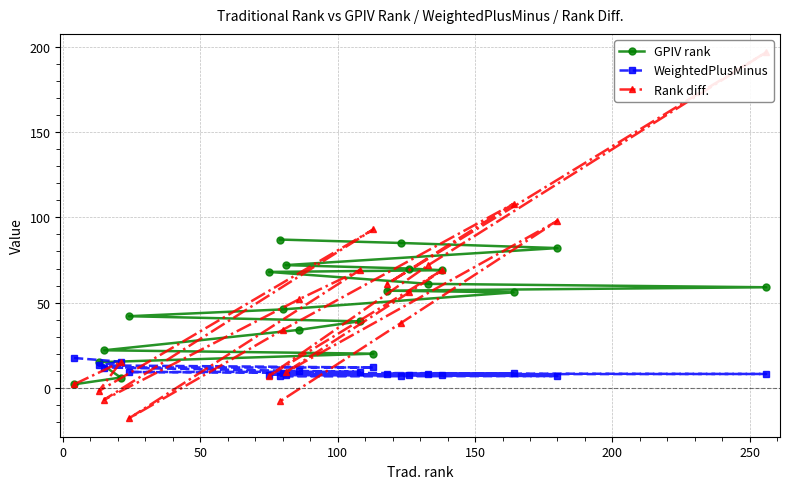

Is this an area chart (filled region under the line)?

No